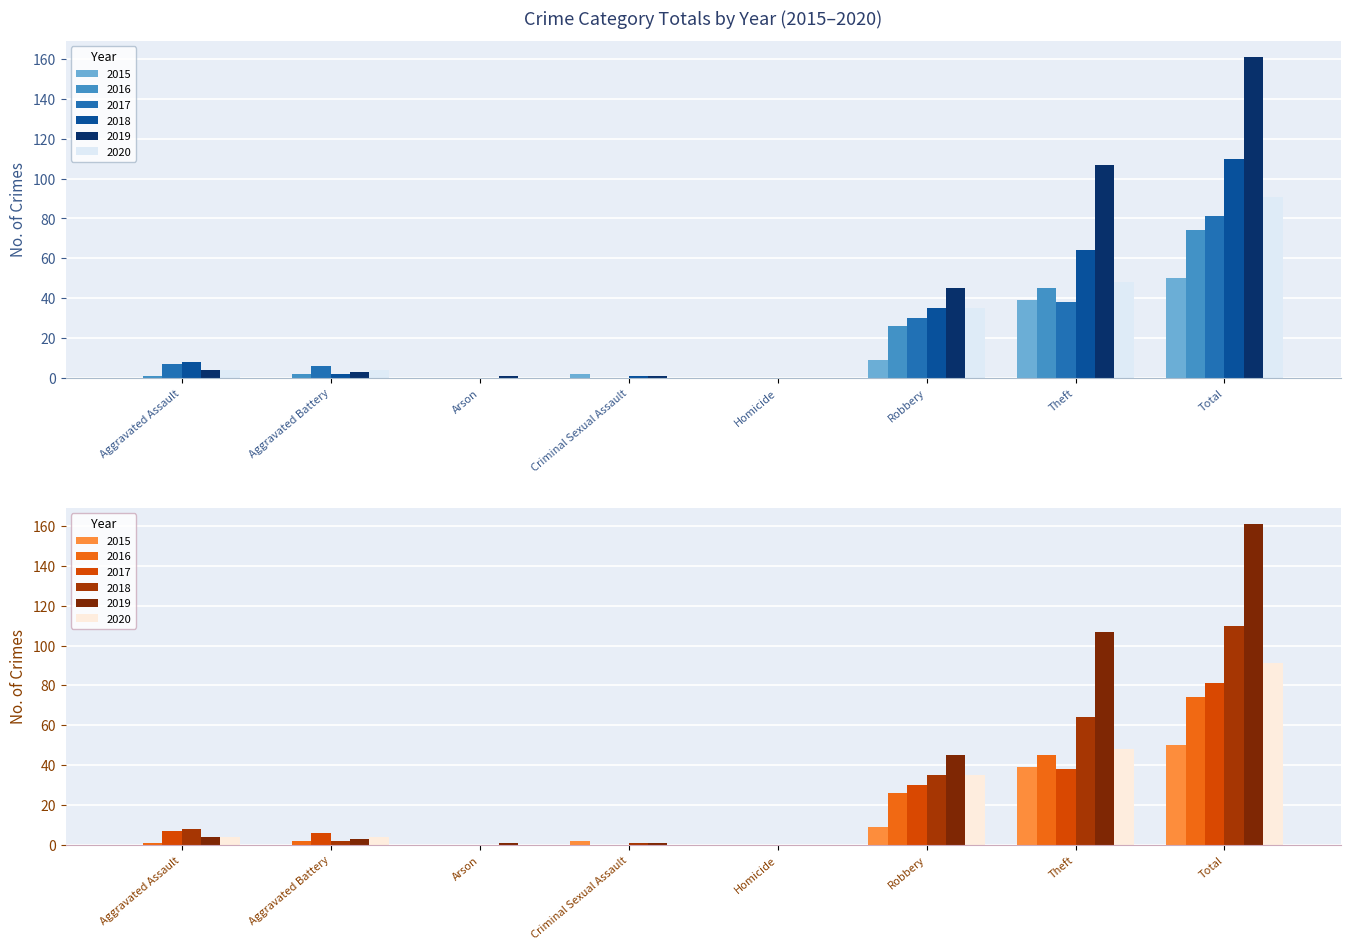

Which category has the highest value across all series?

Total